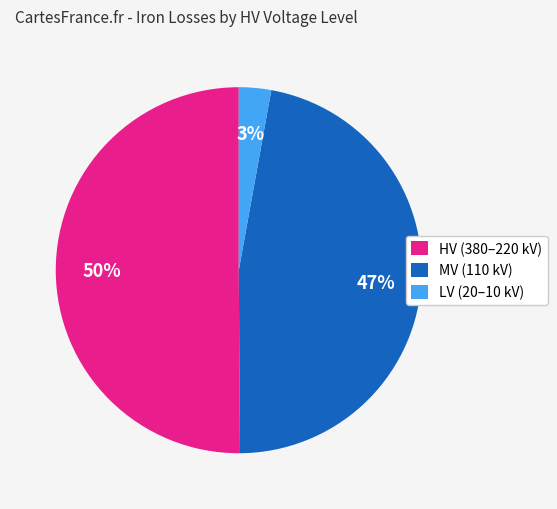

What is the smallest slice in the pie chart?

LV (20–10 kV)